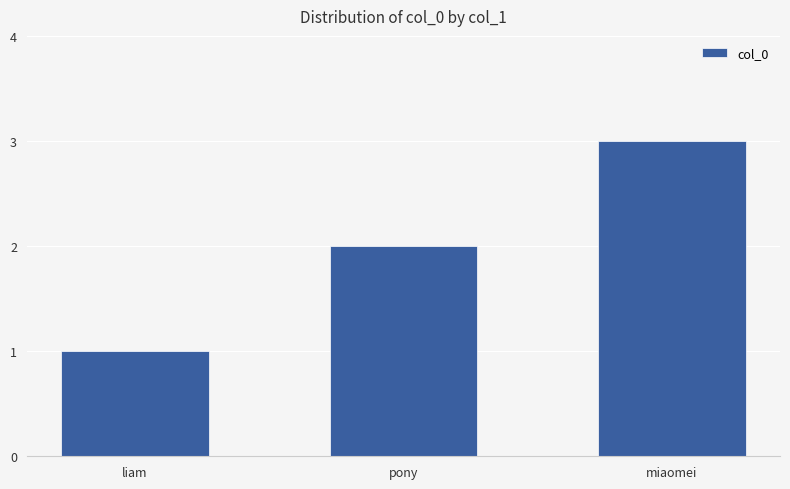

Is it true that the value at liam is 1?

True